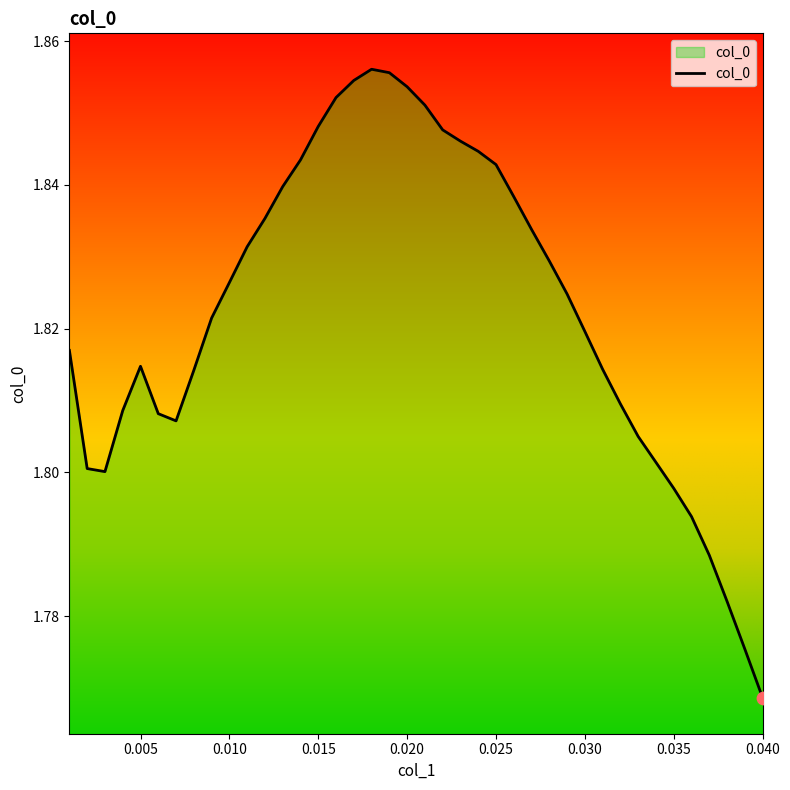

Is this an area chart (filled region under the line)?

Yes